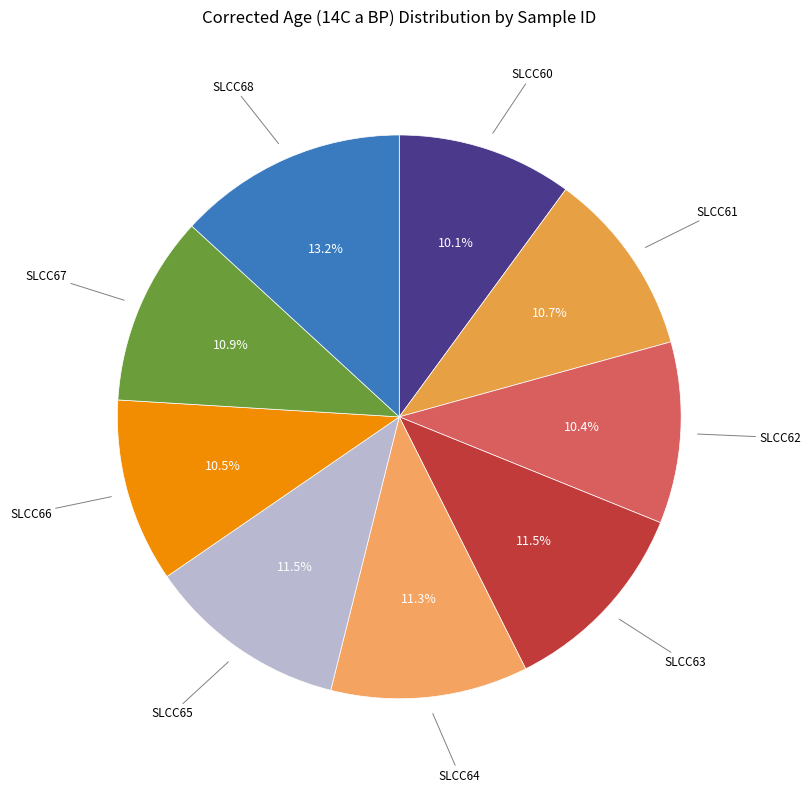

What portion of the pie excludes SLCC68?

86.8%